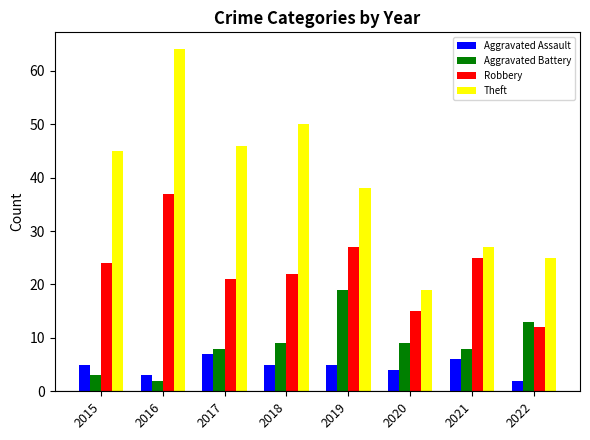

Between 2017 and 2022, which series saw the biggest shift?

Theft